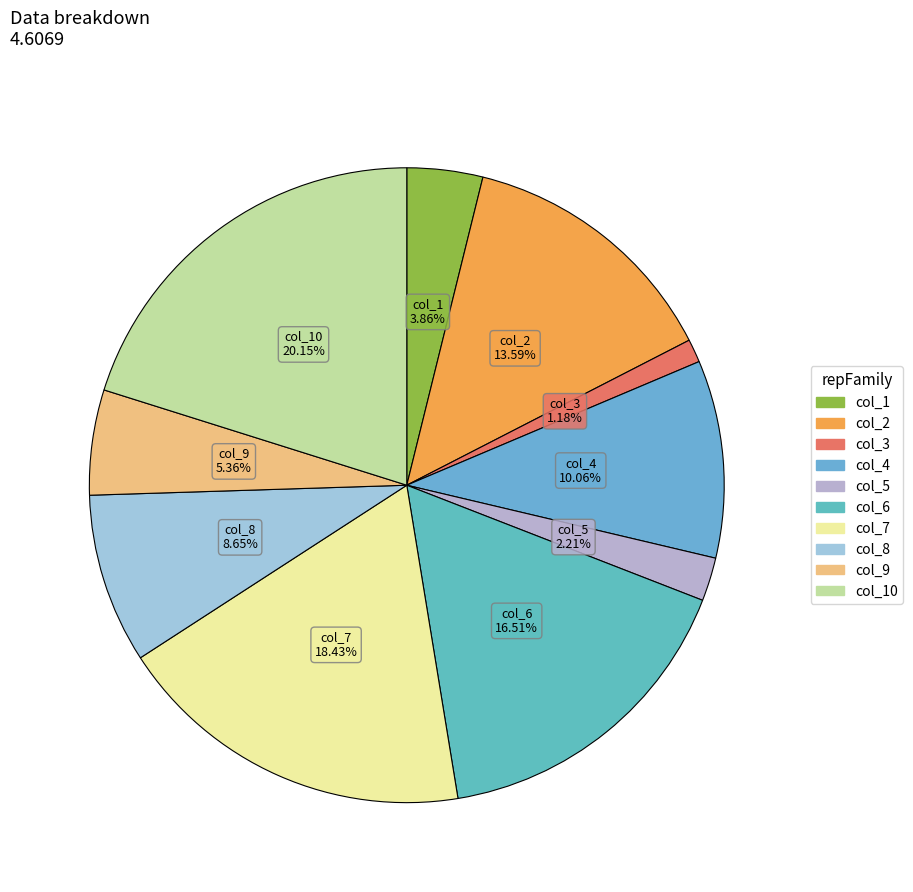

Which category has the biggest portion of the pie?

col_10